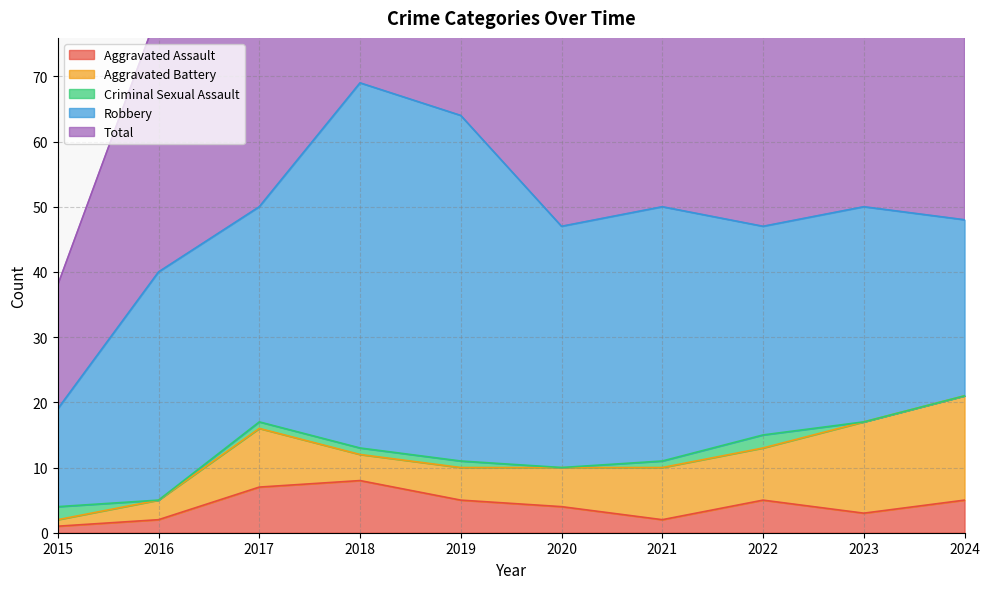

Where is Criminal Sexual Assault nearest to the value 1?

2017